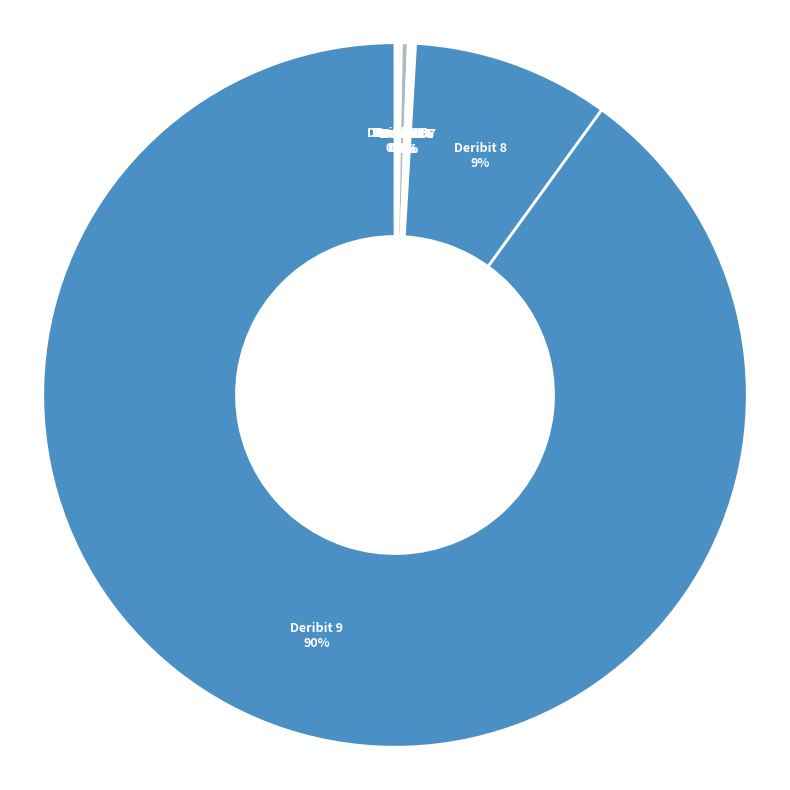

Is there any slice that represents more than half of the pie?

Yes